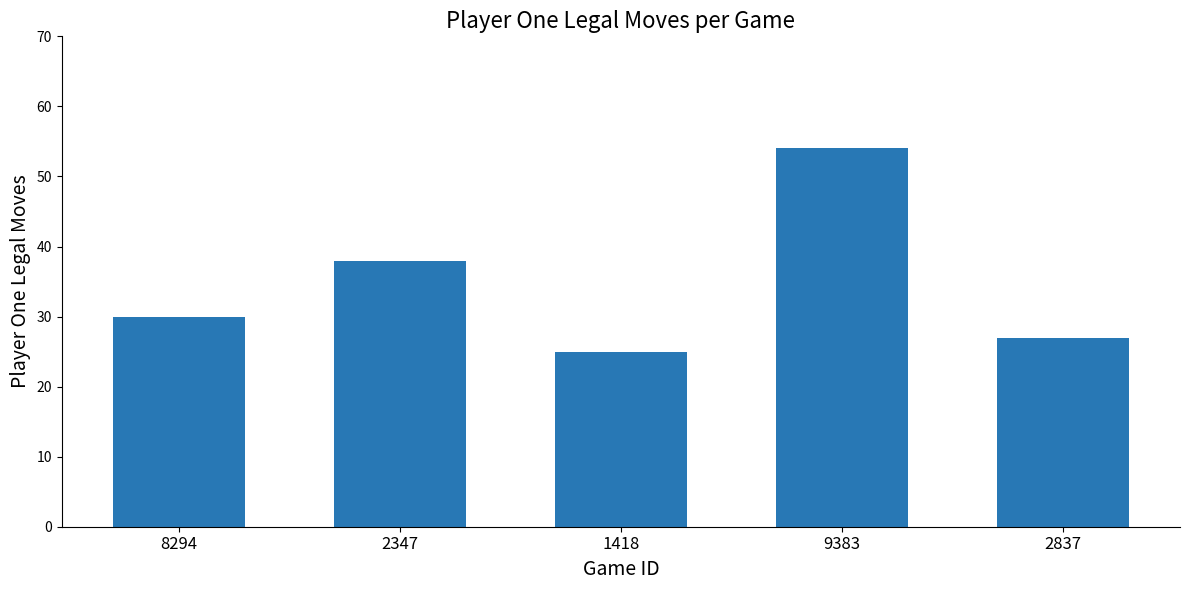

Rank the categories by value from lowest to highest.

1418, 2837, 8294, 2347, 9383